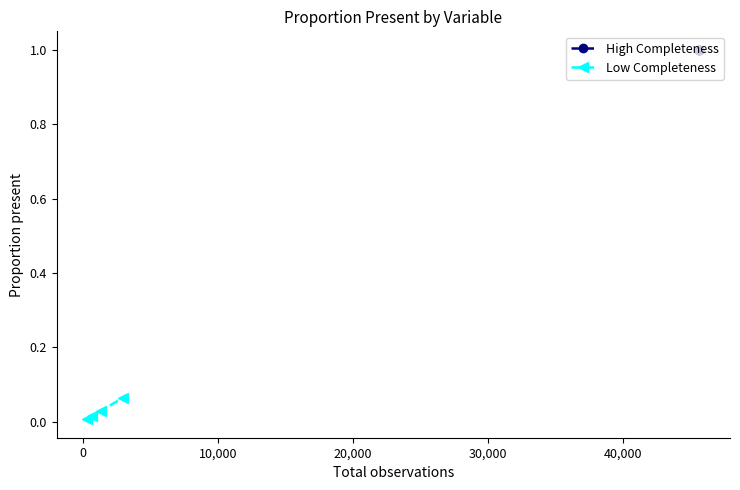

Does the chart have visible grid lines?

No